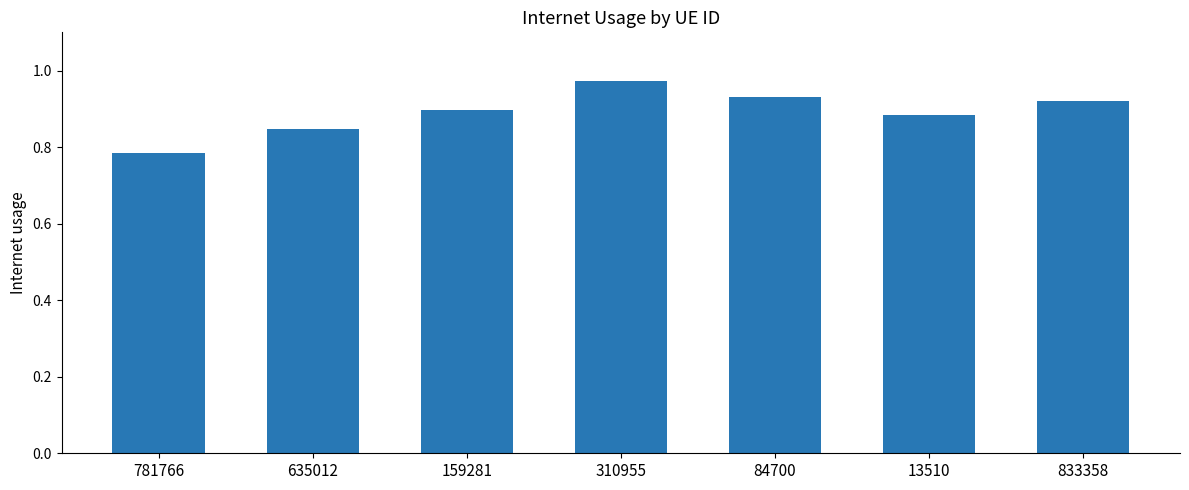

Is it true that the value at 159281 is 0.9?

True